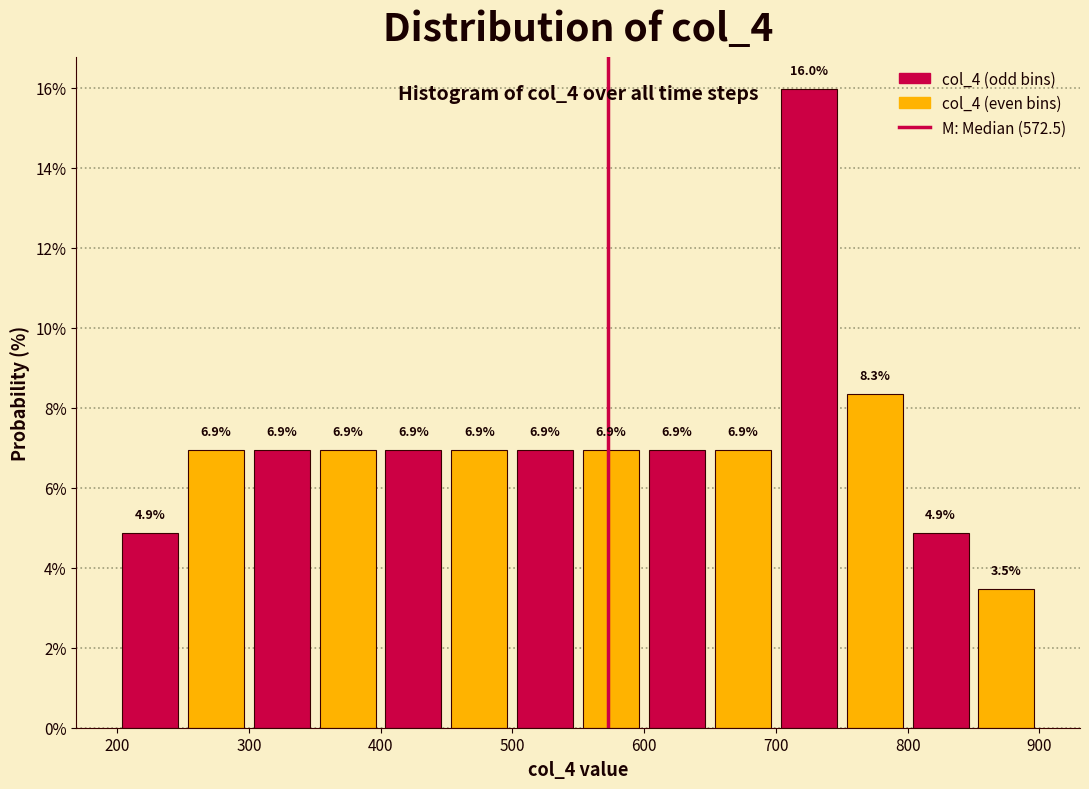

Which range on the x-axis has the tallest bar?

700 to 750